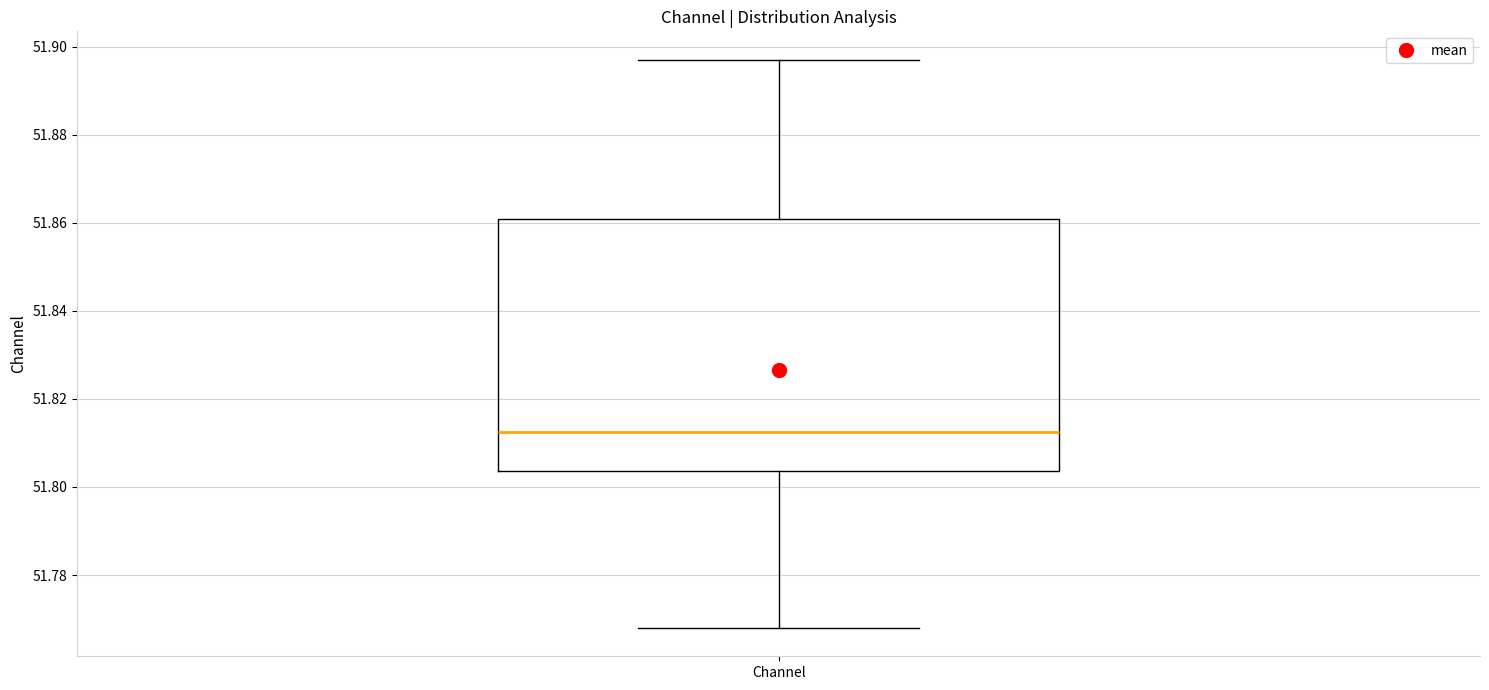

Where does the median line of the box for Channel sit on the y-axis? The values are not printed on the chart, so give them approximately, as read against the axis.

51.812